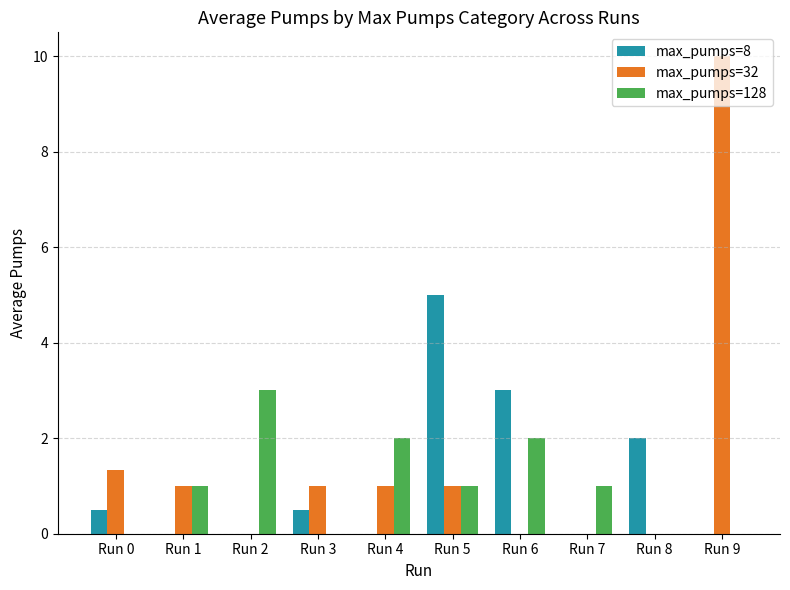

What is the maximum value for max_pumps=32?

10.0